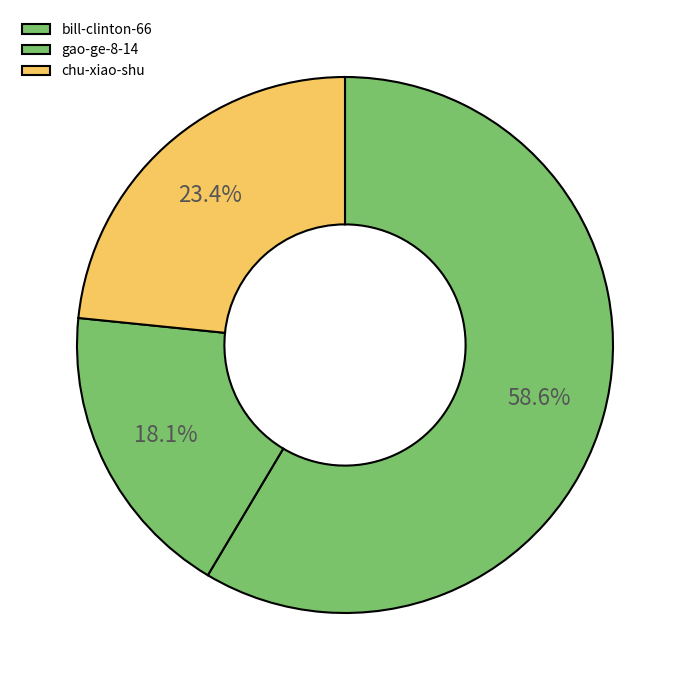

Is there a majority slice in this chart?

Yes